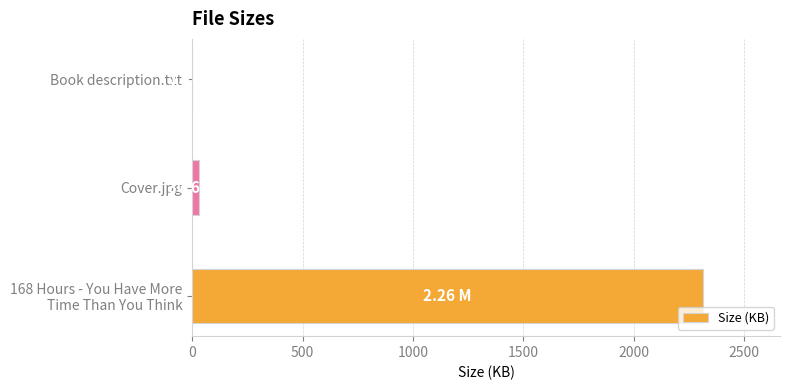

What is the sum of all values?

2346.0